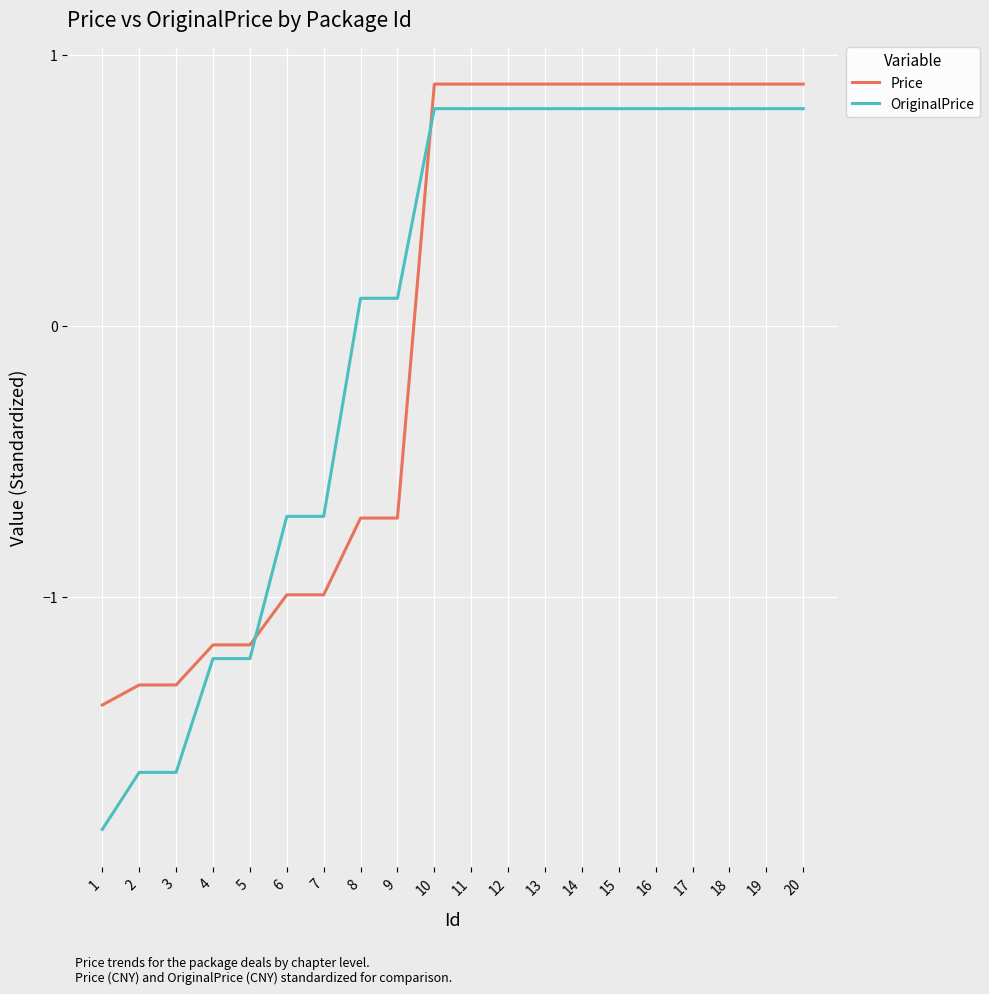

What is the difference between the second highest and minimum values in the OriginalPrice series?

2.7